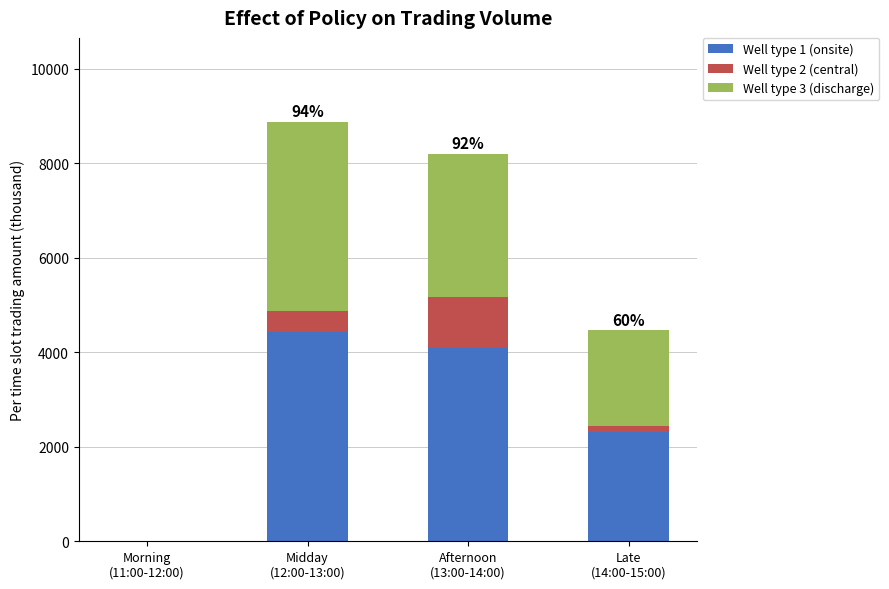

What is the maximum value for Well type 1 (onsite)?

4439.8